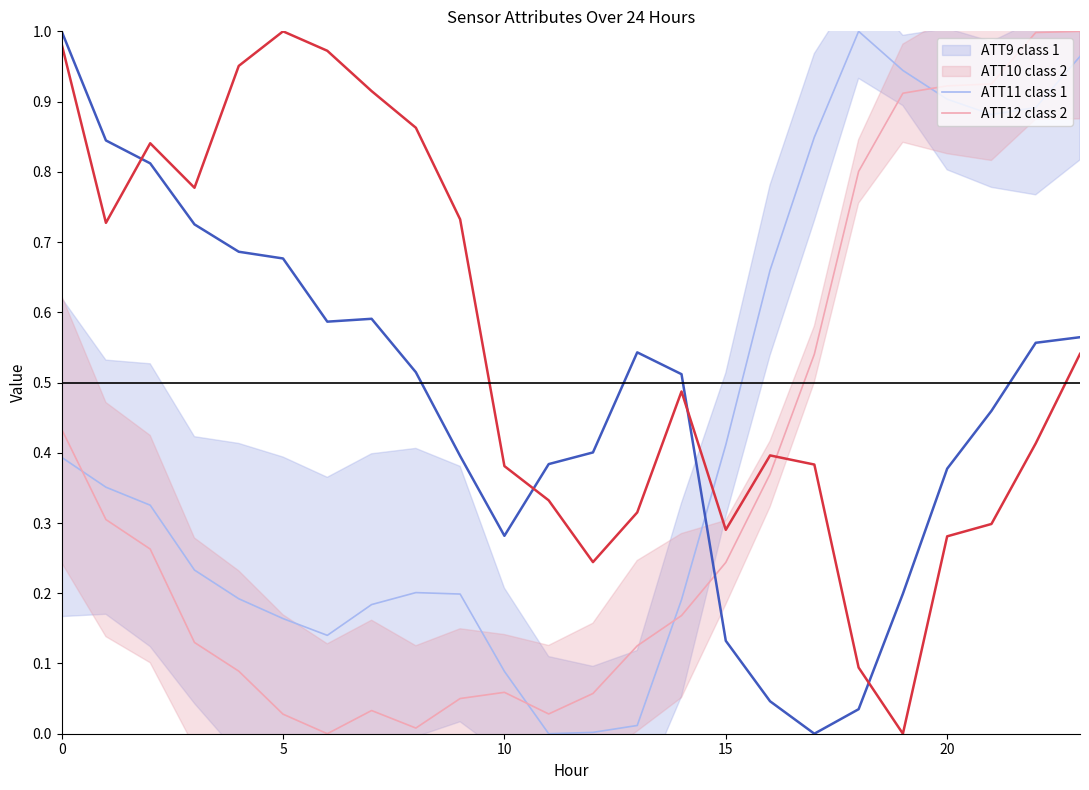

How many lines are shown in the chart?

4